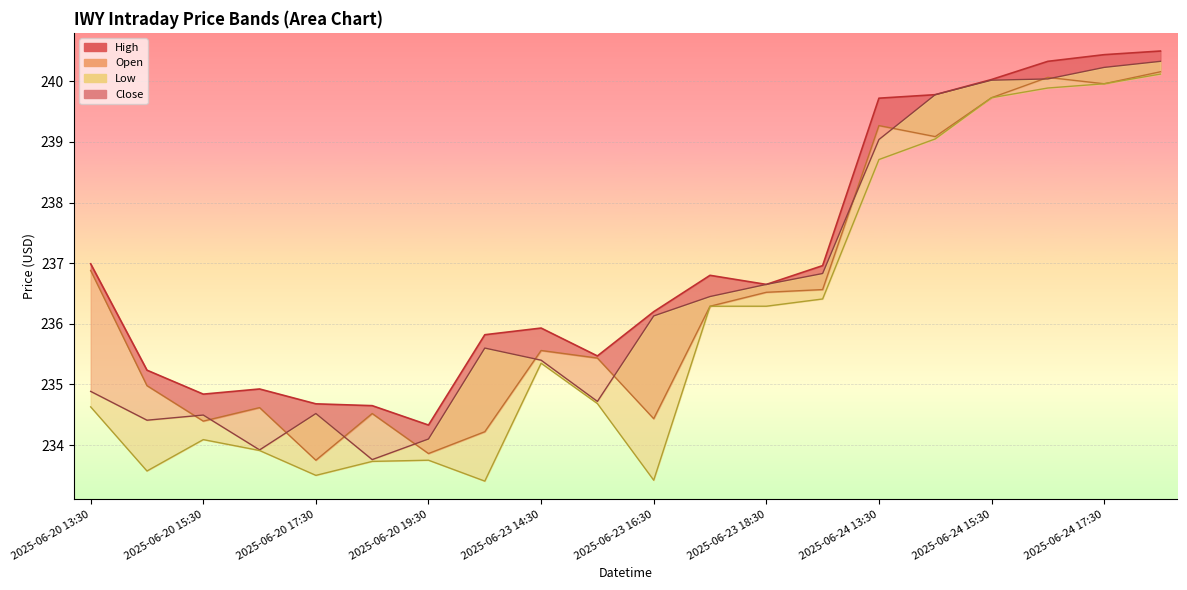

At which category is the sum across all series the highest?

2025-06-24 18:30